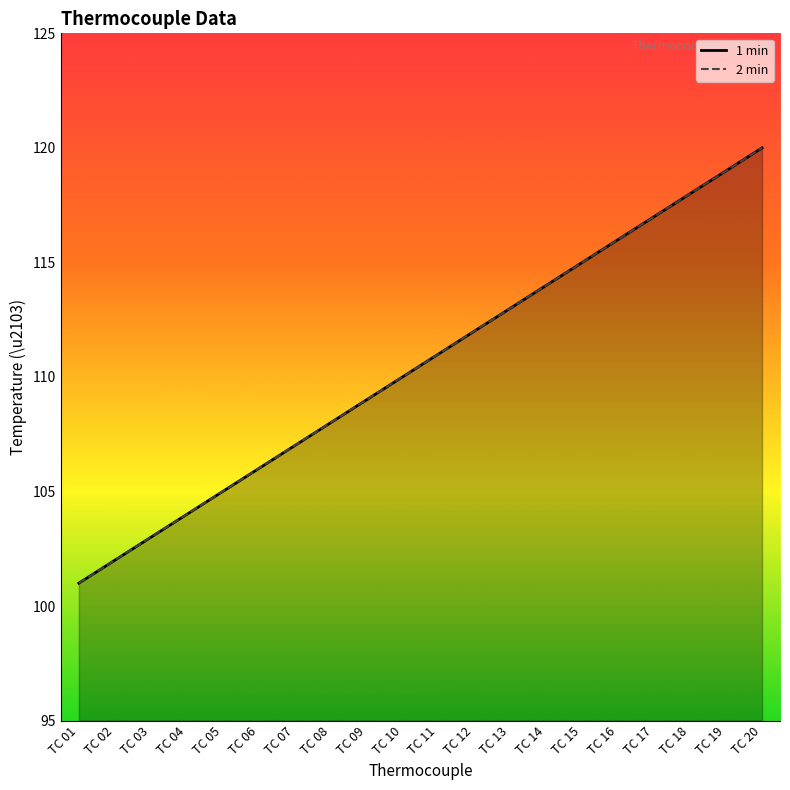

What is the lowest value of the 2 min line series?

101